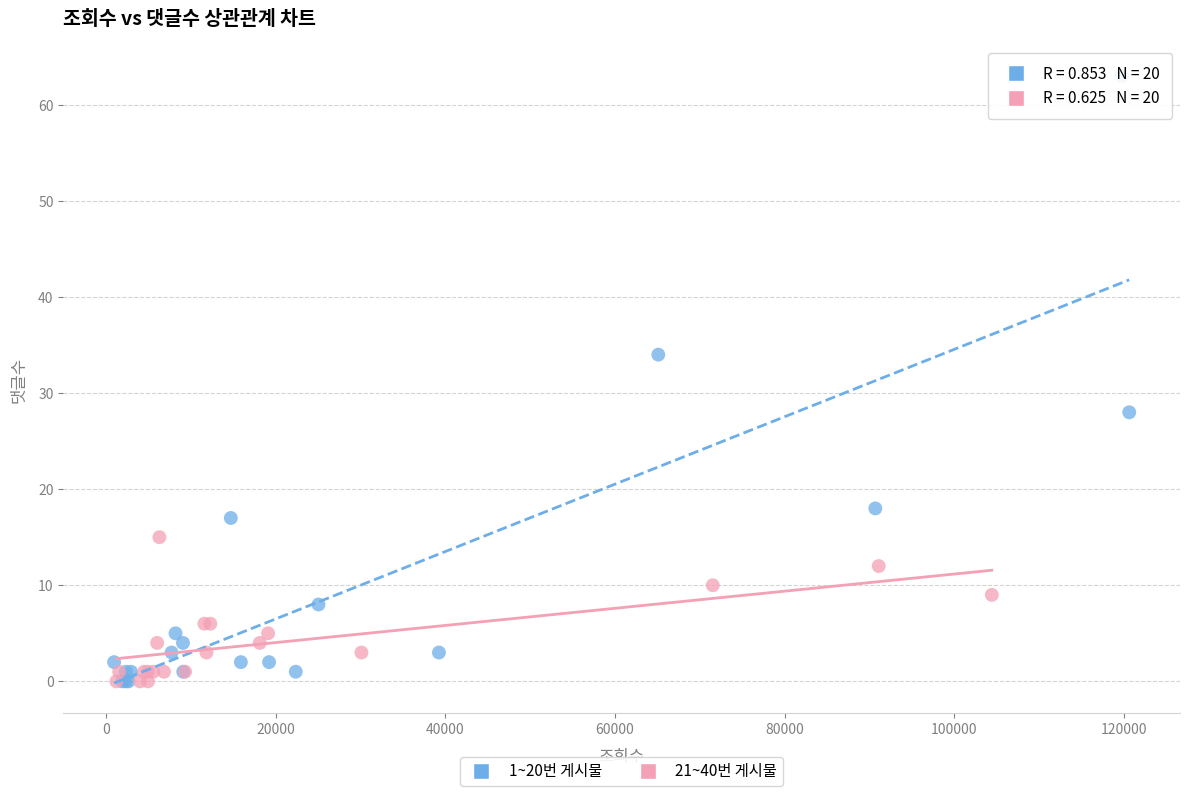

Which series contains the highest Y value?

1~20번 게시물